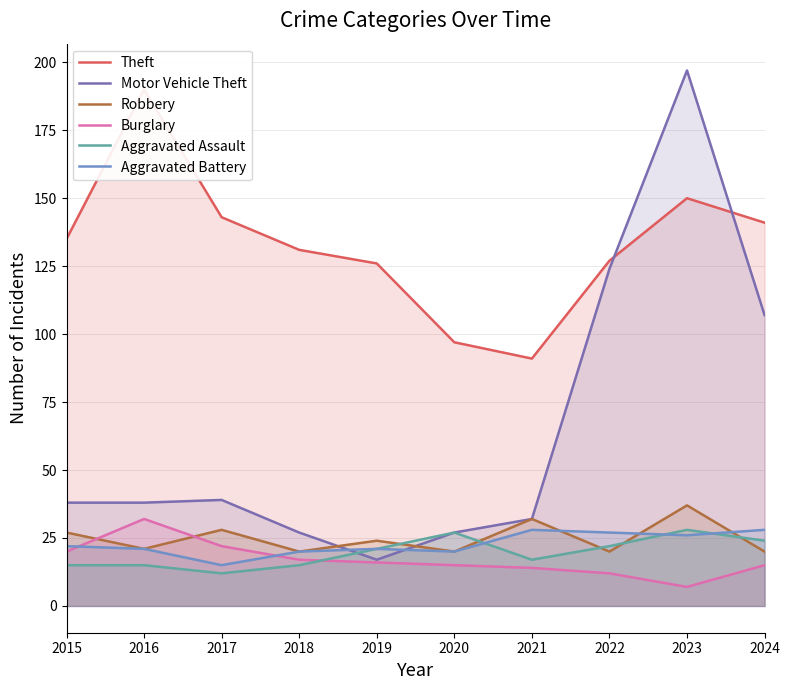

Between 2016 and 2017, which is larger?

2016